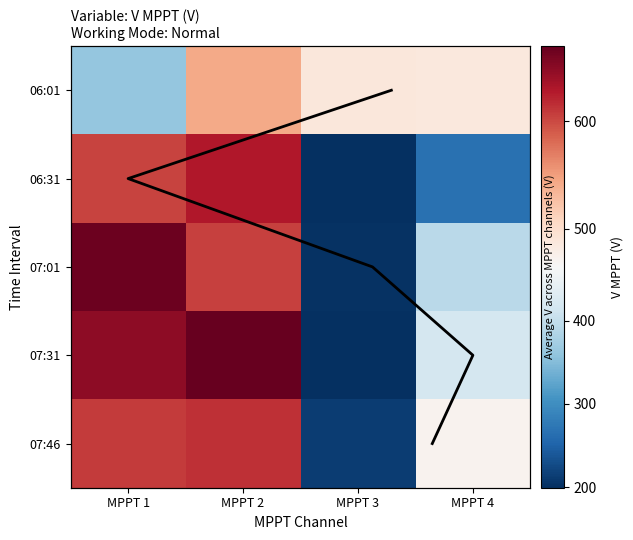

What is the difference between the 06:01 values at MPPT 1 and MPPT 2?

180.0